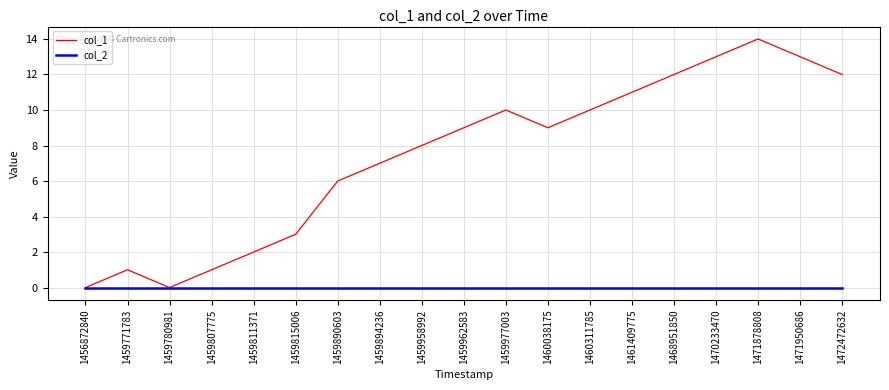

Which series has the widest spread of values?

col_1